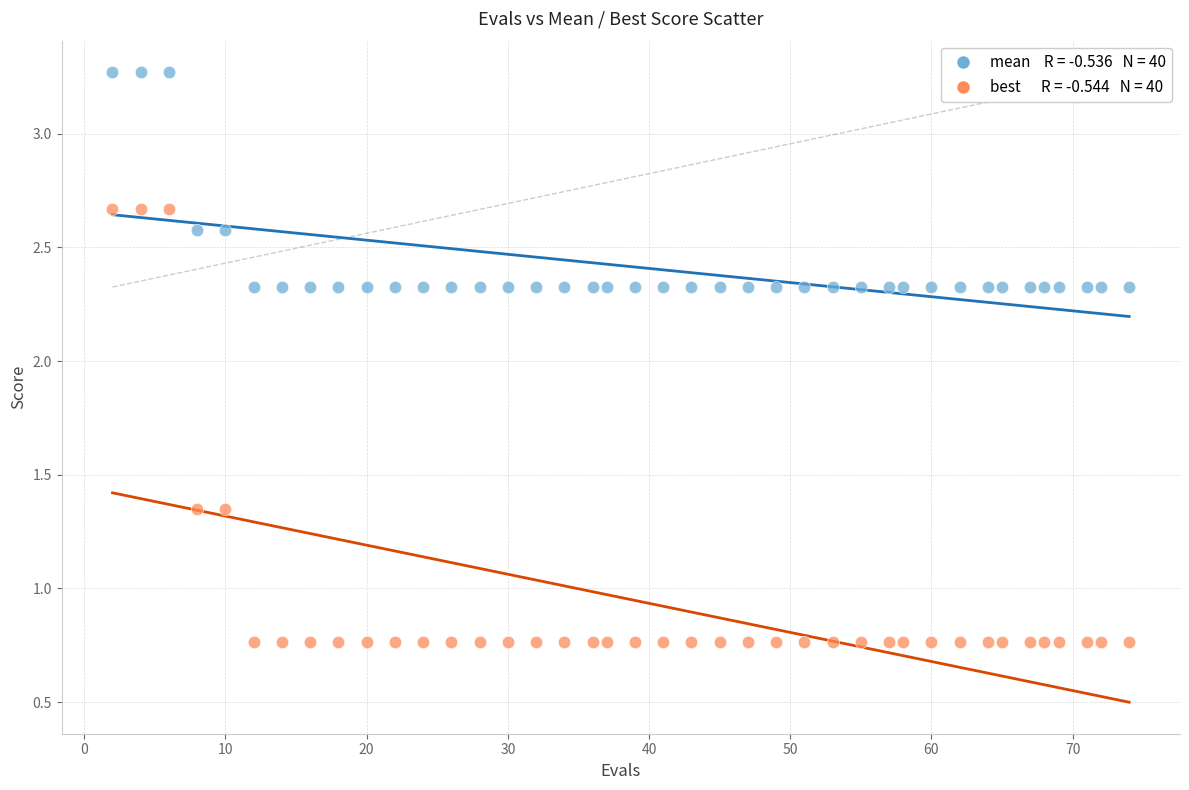

Across all data points, what is the range of Y values (max minus min)?

2.5